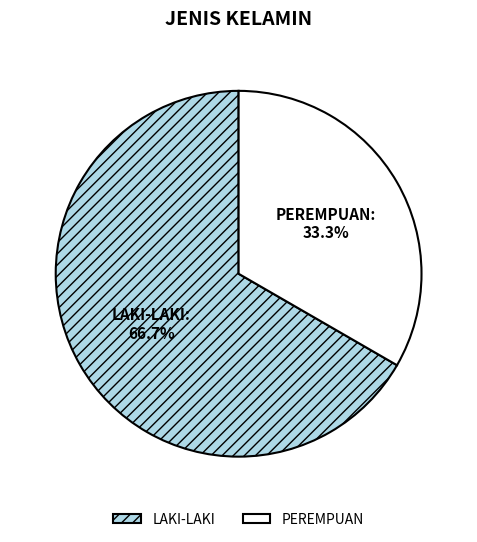

How many segments does this pie chart have?

2